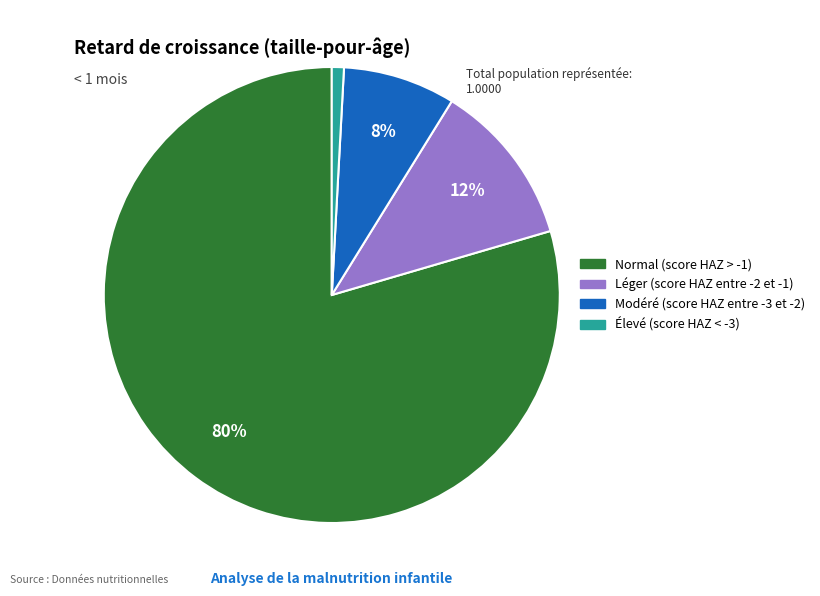

What is the majority slice?

Normal (score HAZ > -1)